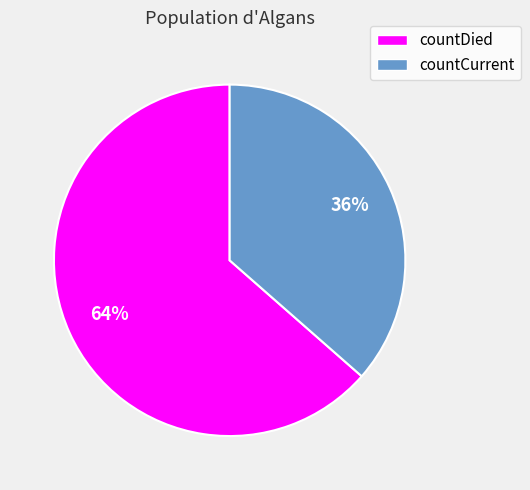

Does any single category account for the majority?

Yes